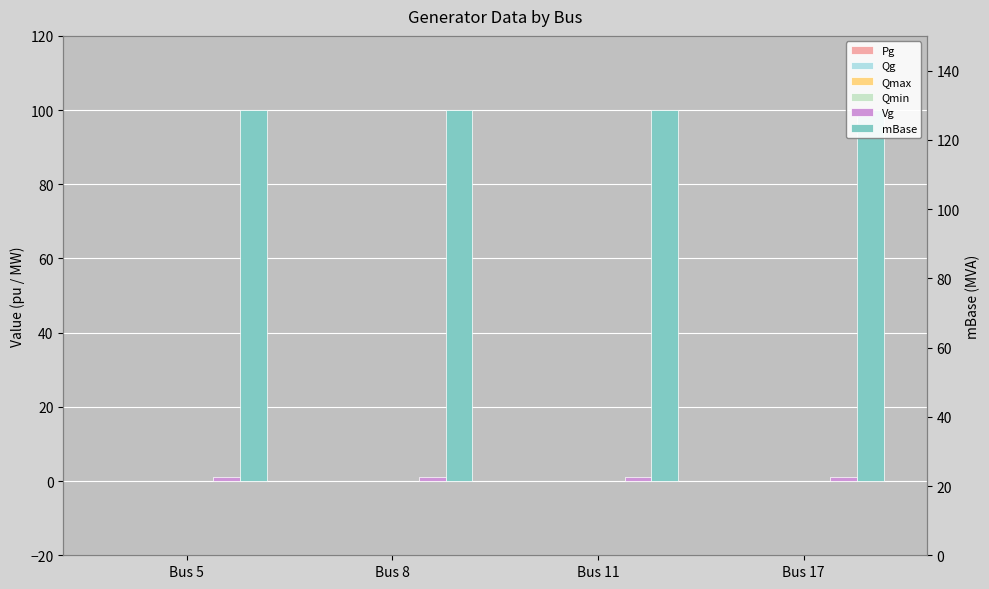

Are the bars horizontal?

No